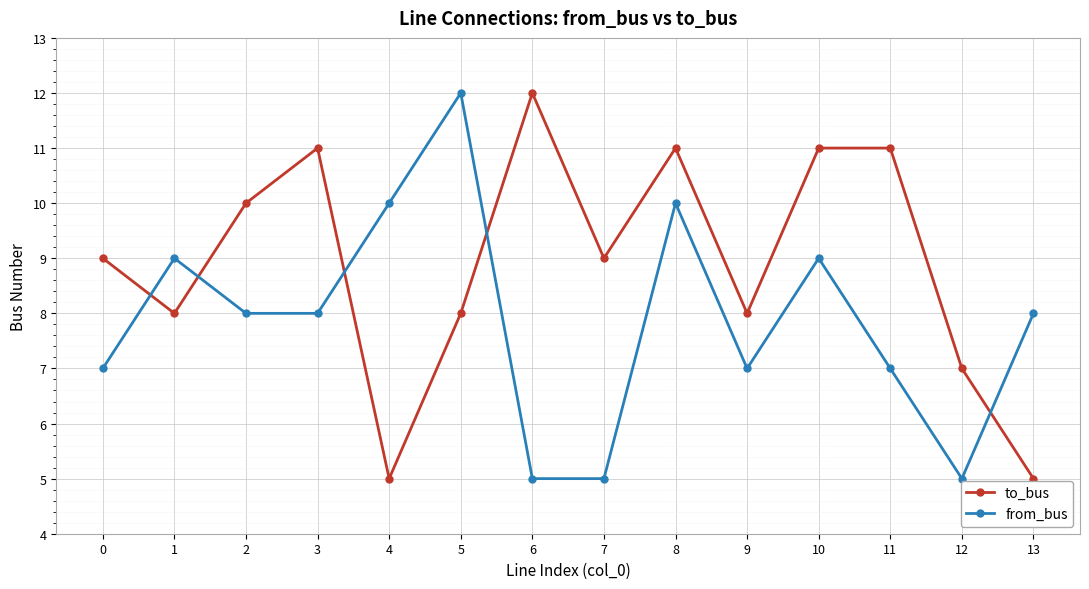

What is the minimum value for to_bus?

5